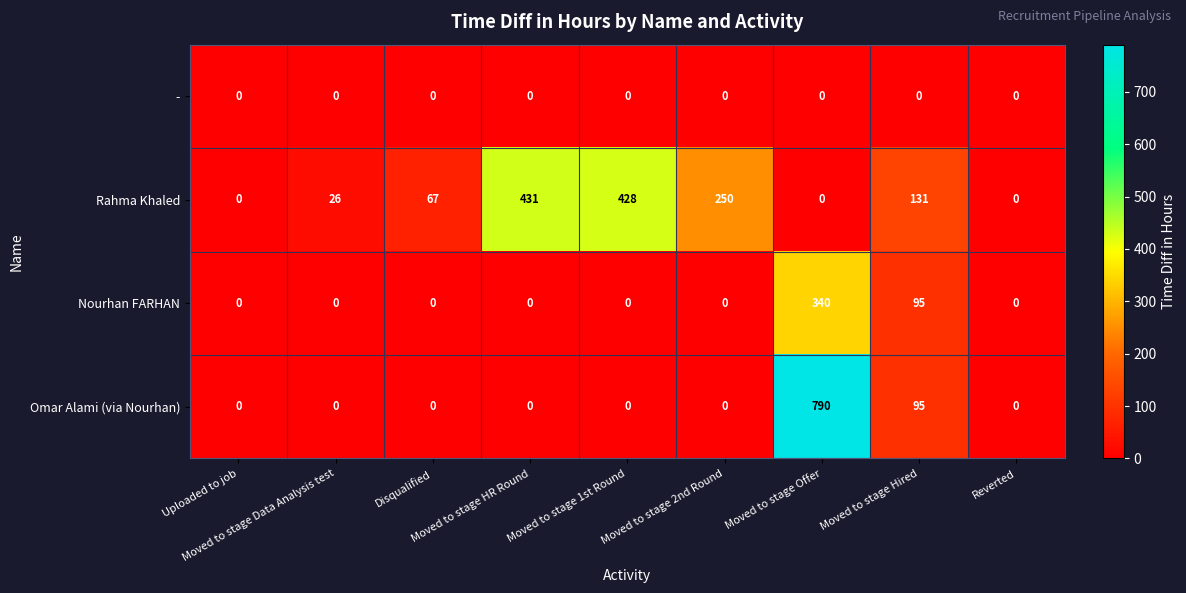

At which category is the sum across all series the highest?

Moved to stage Offer